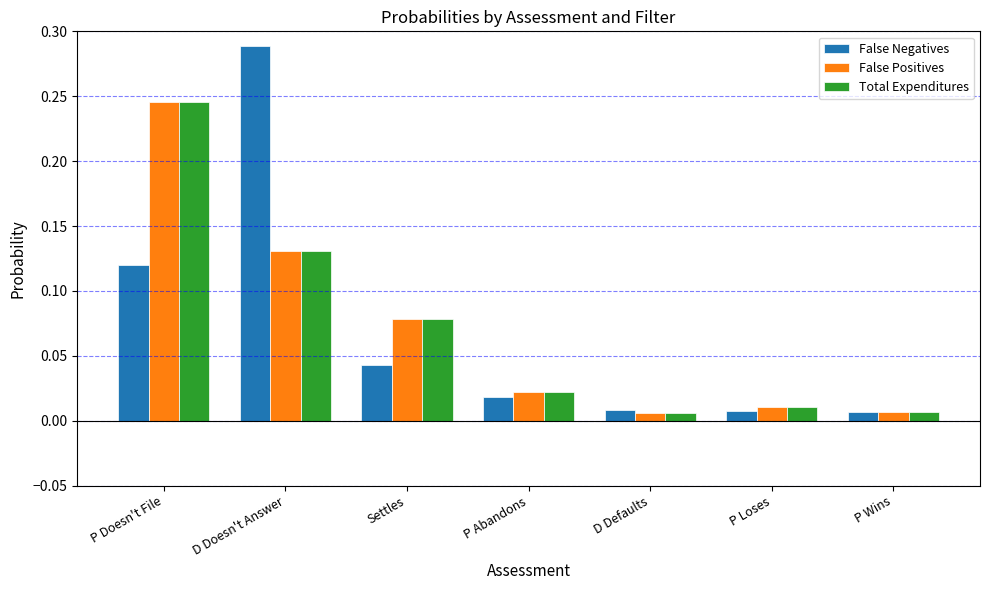

Is the value of False Negatives at P Wins greater than the value of False Positives at D Doesn't Answer?

No